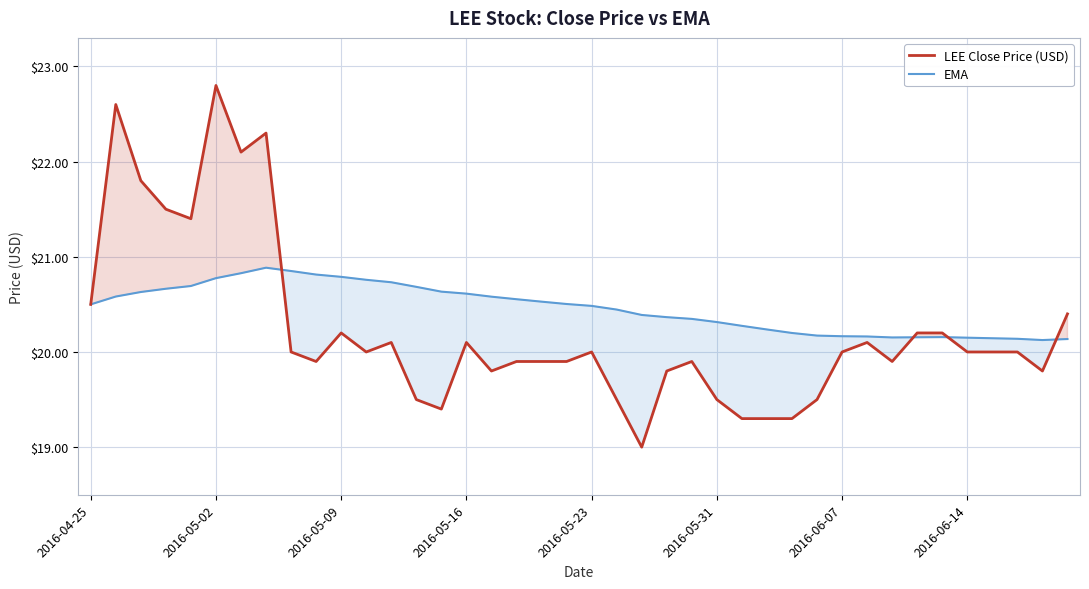

At which category is the sum across all series the highest?

2016-05-02